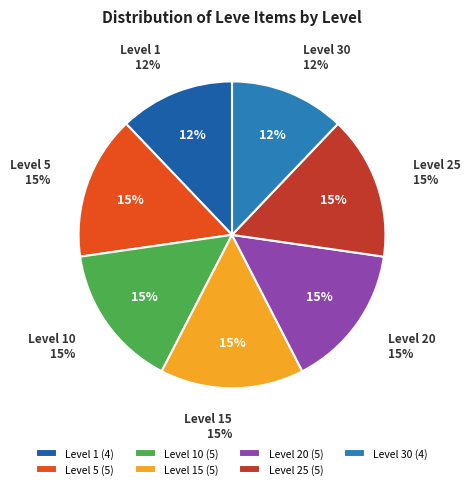

The Level 30 slice represents 12% of the pie. True or false?

True